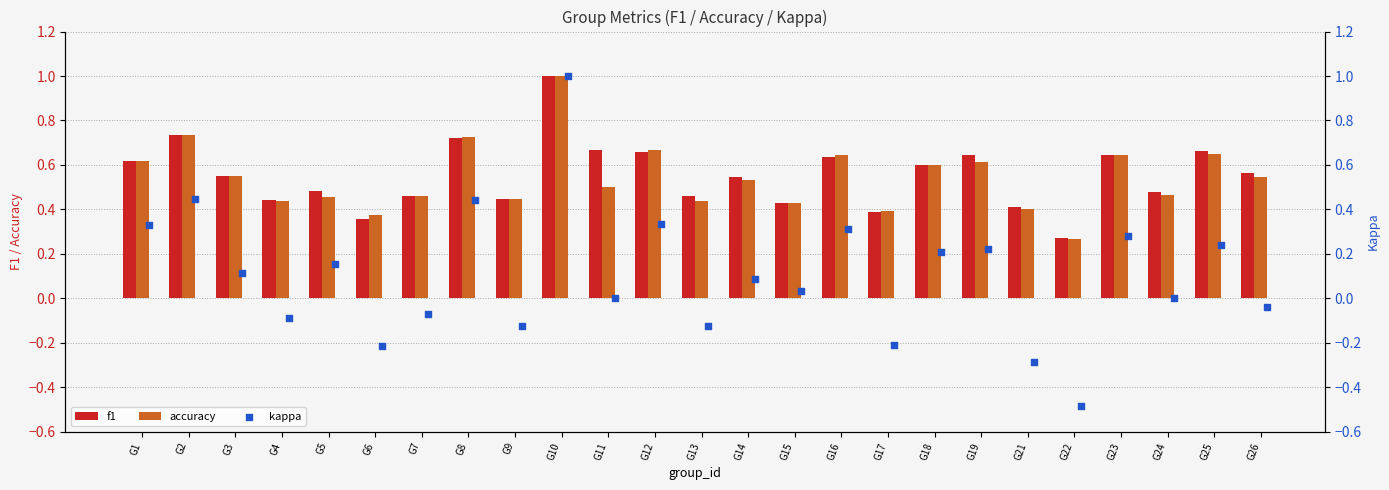

At how many categories does at least one series exceed 0?

25